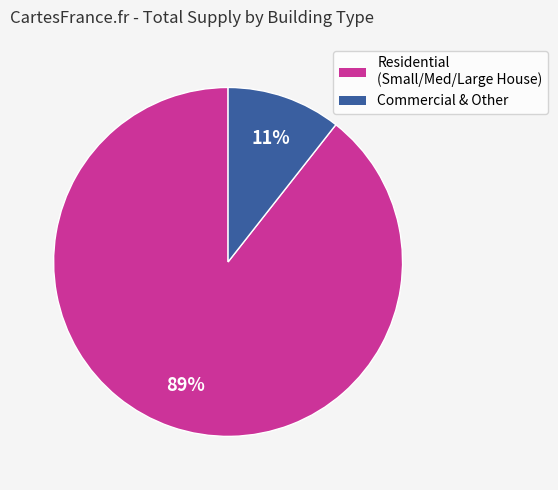

Does any single category account for the majority?

Yes